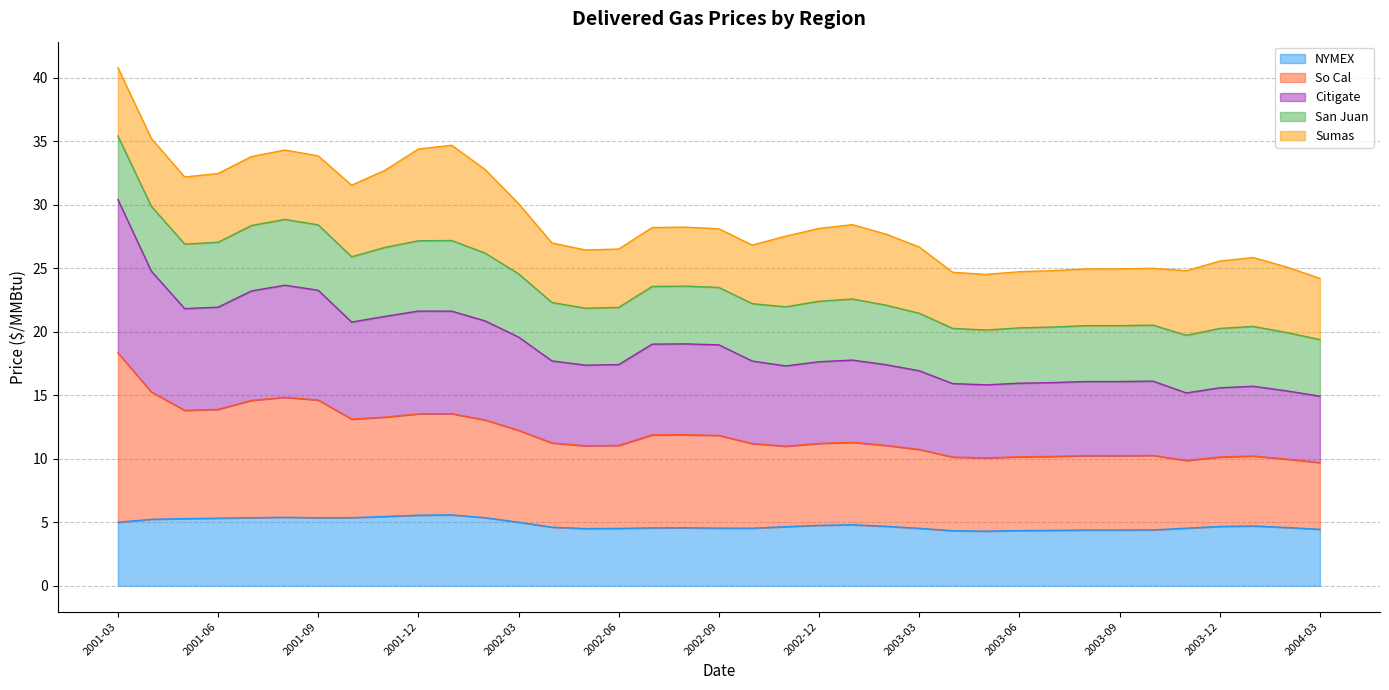

True or false: NYMEX and So Cal intersect in this chart.

False